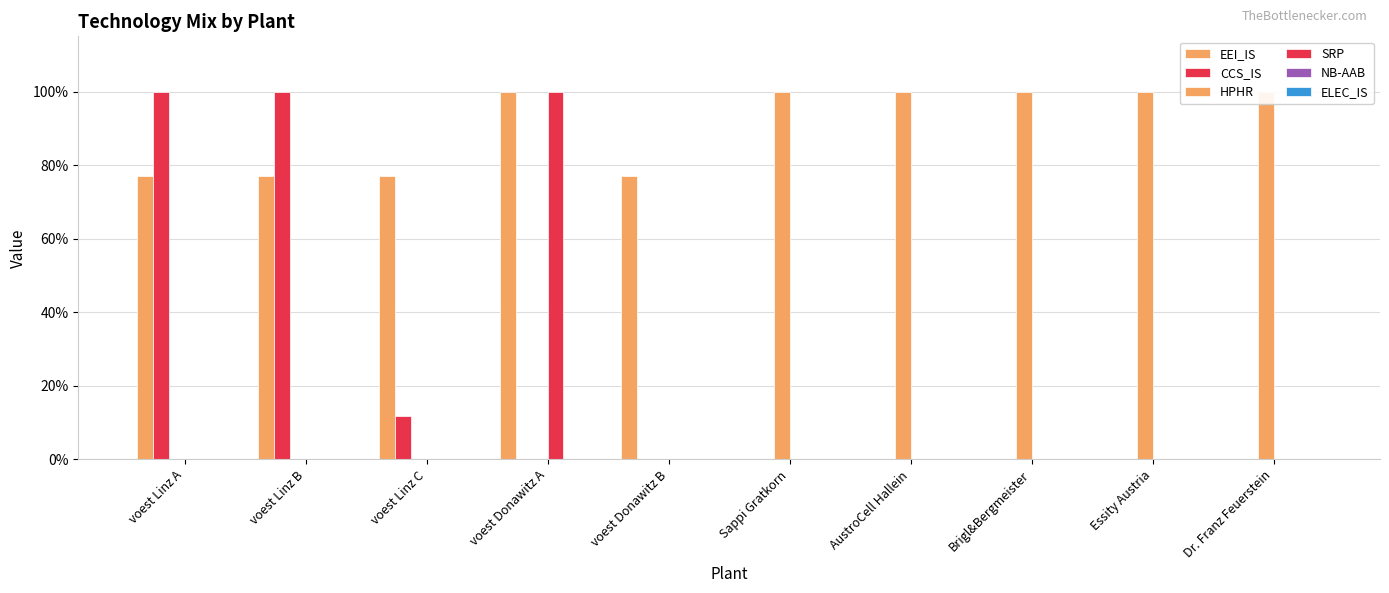

Which category has the highest value across all series?

voest Donawitz A